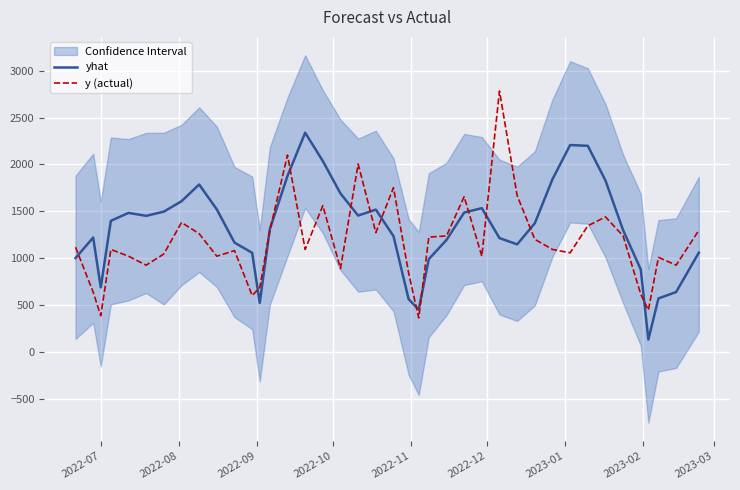

Reading left to right, extract all data points from this chart.

yhat: 1000.1	1219.1	686.7	1397.7	1482.3	1450.9	1495.9	1606.8	1785.7	1519.2	1165.0	1056.1	520.6	1308.4	1877.3	2338.7	2036.2	1689.6	1454.1	1517.5	1234.7	561.5	449.4	988.7	1193.3	1485.7	1533.1	1213.2	1146.5	1371.4	1841.8	2207.2	2199.1	1828.6	1297.6	877.5	129.4	568.9	637.1	1057.9
y (actual): 1116.0	636.0	384.0	1092.0	1020.0	924.0	1044.0	1380.0	1260.0	1020.0	1080.0	600.0	684.0	1296.0	2100.0	1092.0	1560.0	888.0	2004.0	1272.0	1752.0	840.0	360.0	1224.0	1236.0	1656.0	1020.0	2784.0	1668.0	1200.0	1092.0	1056.0	1344.0	1440.0	1236.0	612.0	444.0	1008.0	924.0	1296.0